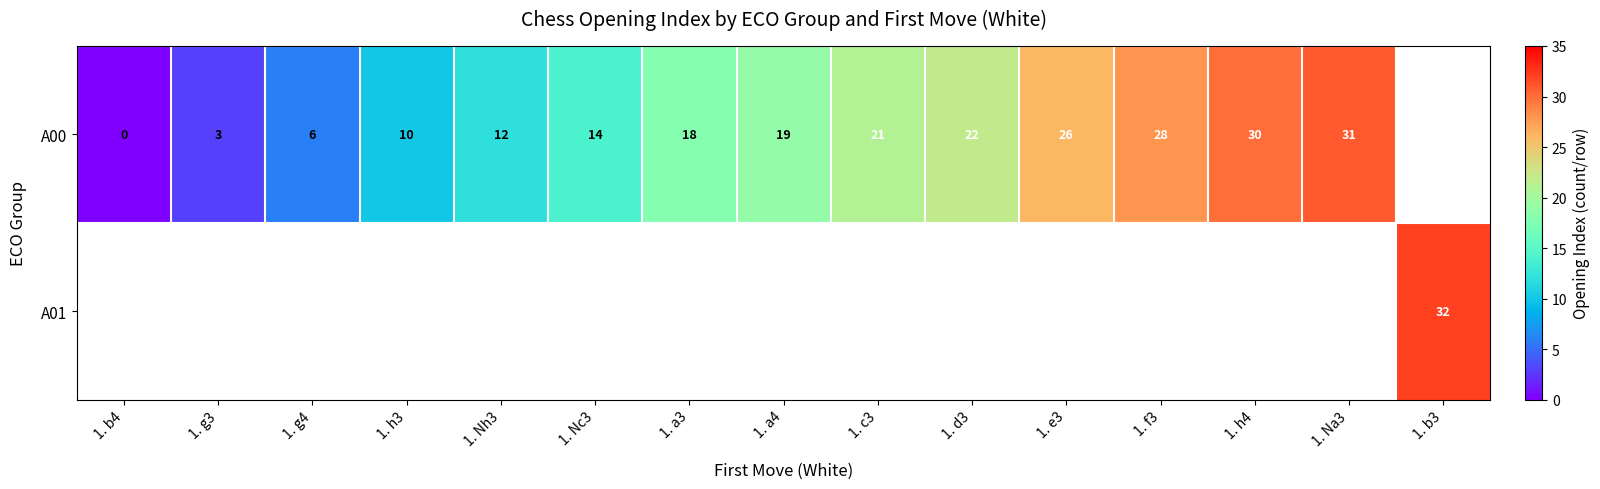

True or false: A00 has a value of 24.9 at 1. a4.

False